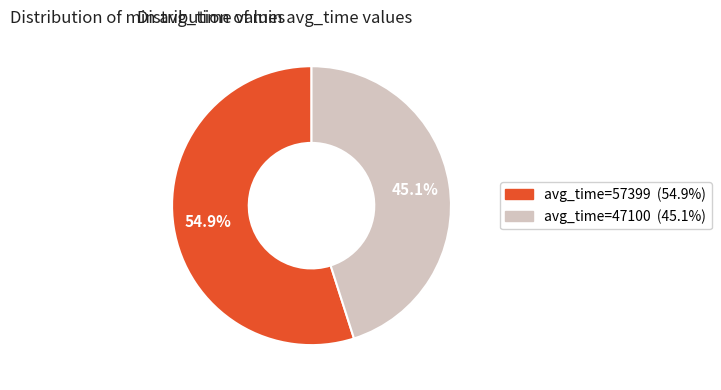

Is there a majority slice in this chart?

Yes